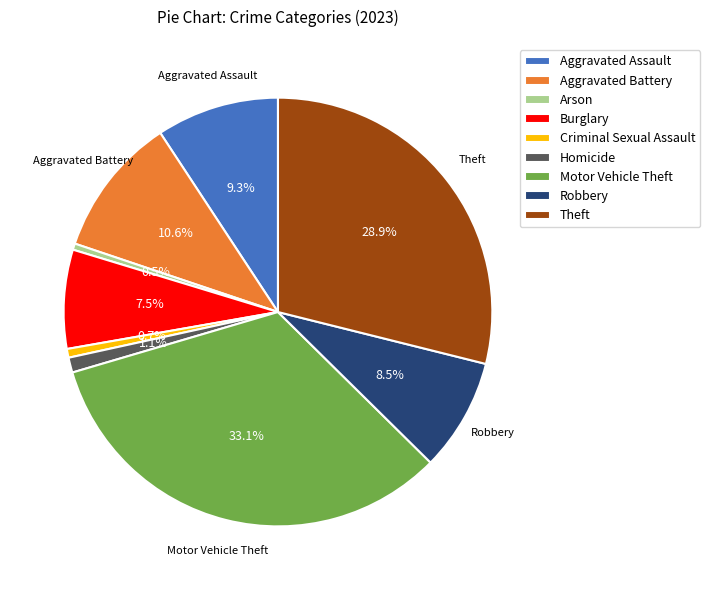

To the nearest percent, what is the difference between the largest and smallest slice percentages?

33%